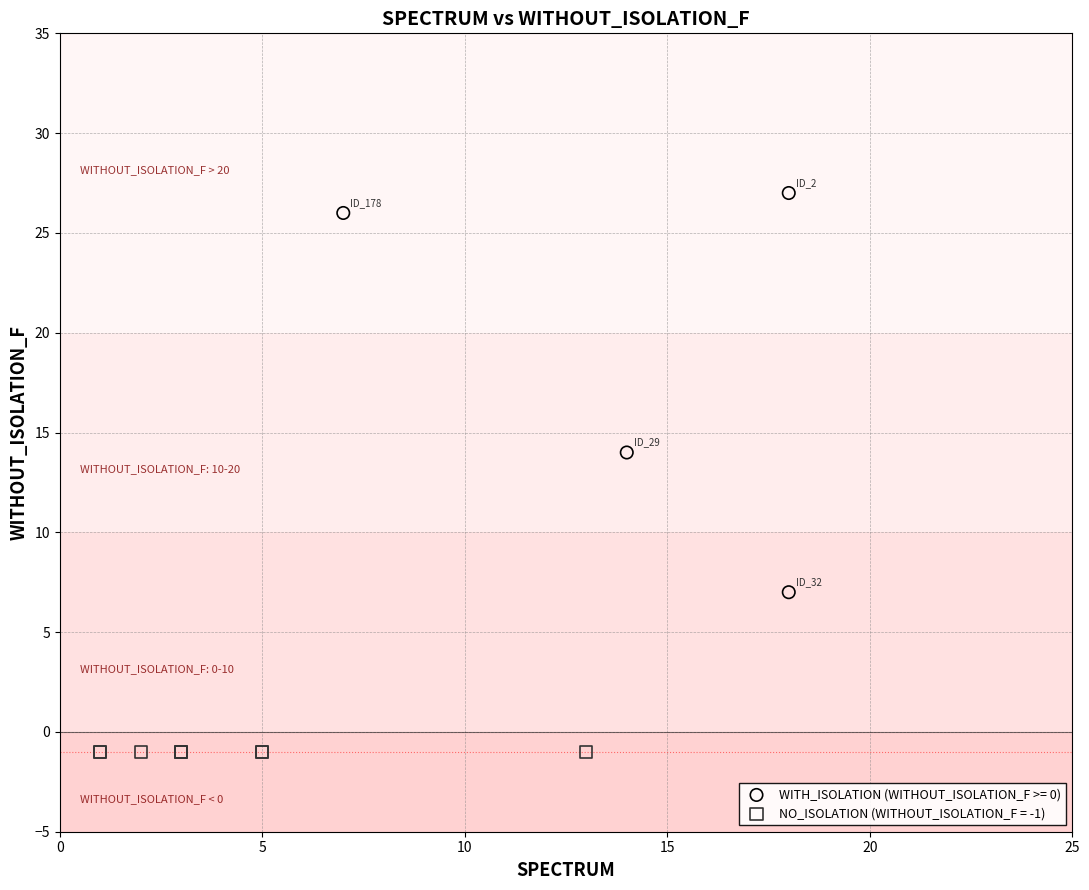

Which series contains the highest Y value?

WITH_ISOLATION (WITHOUT_ISOLATION_F >= 0)